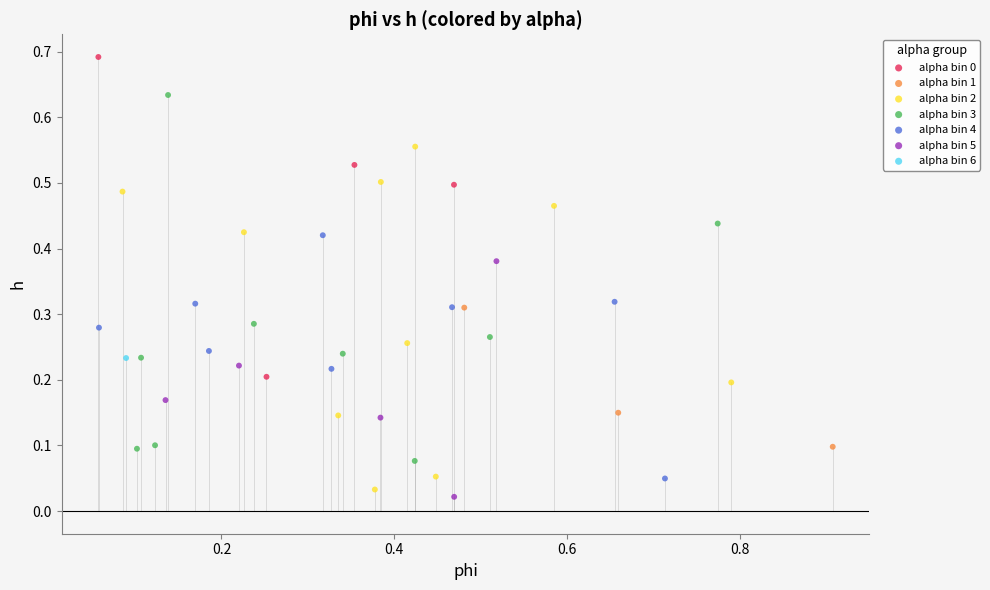

Which series reaches the minimum Y coordinate?

alpha bin 5